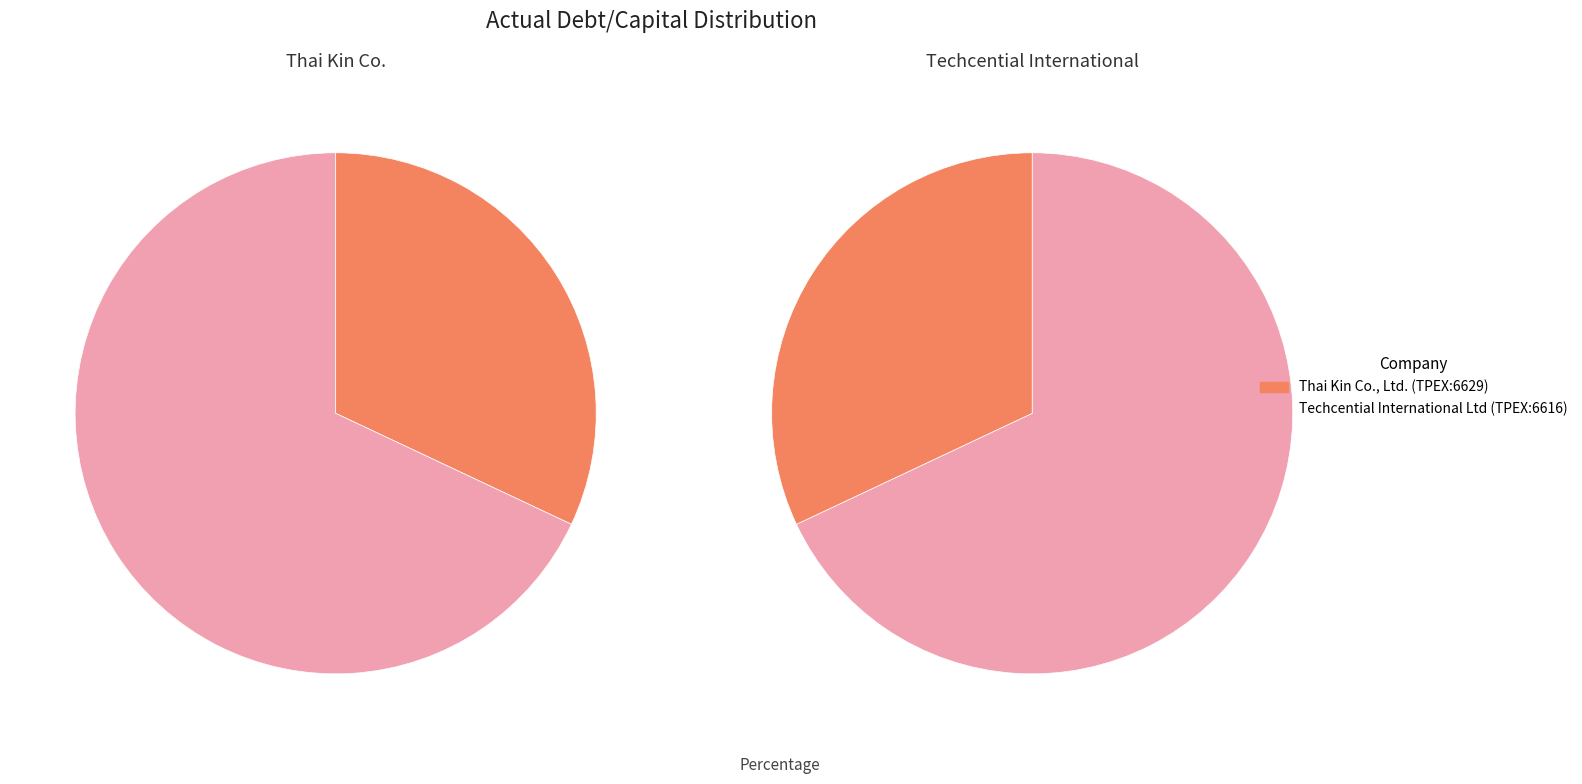

Is it true that Thai Kin Co., Ltd. (TPEX:6629) is 45% of the pie?

False